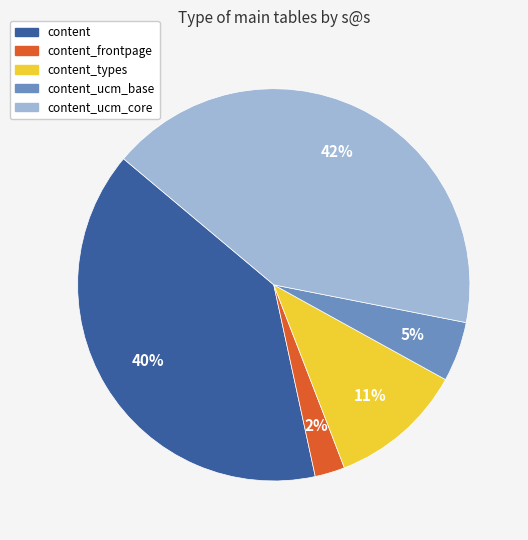

Does any single category account for the majority?

No